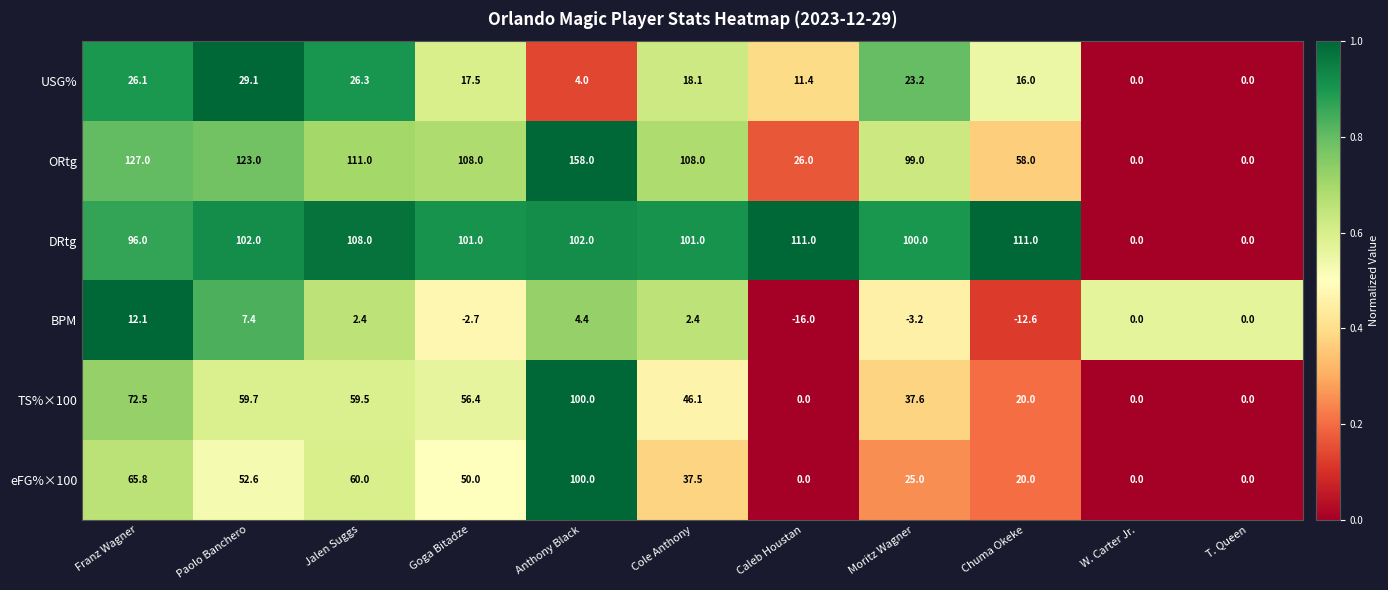

At which category is the sum across all series the highest?

Anthony Black